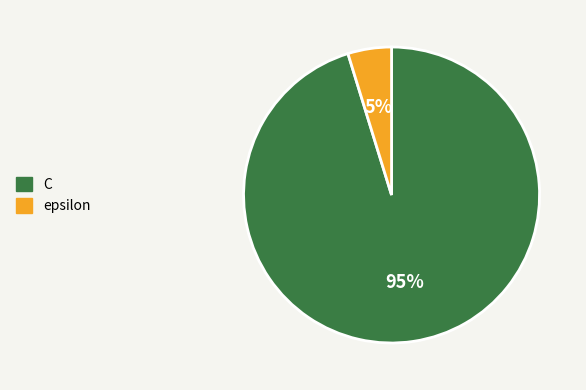

Does any single category account for the majority?

Yes